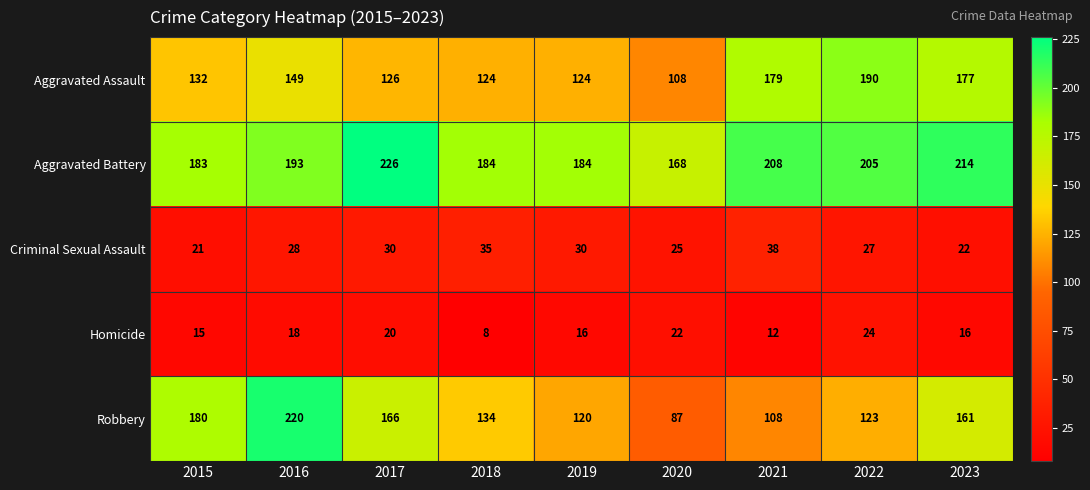

At which label is Robbery closest to 153?

2023